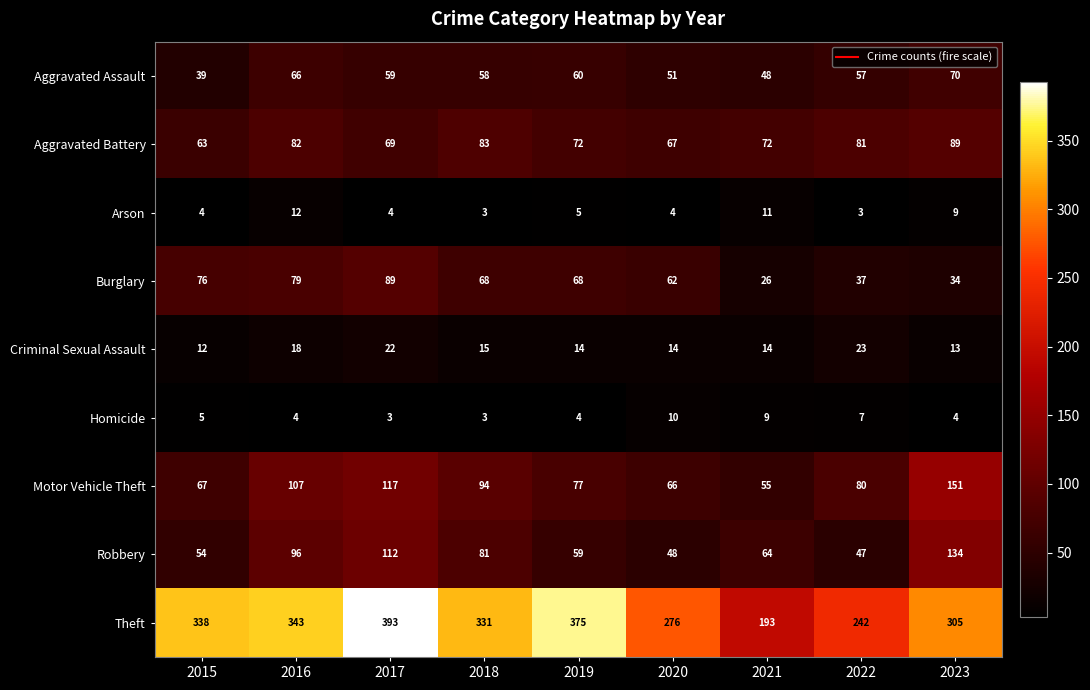

What is the total value across all series at 2019?

734